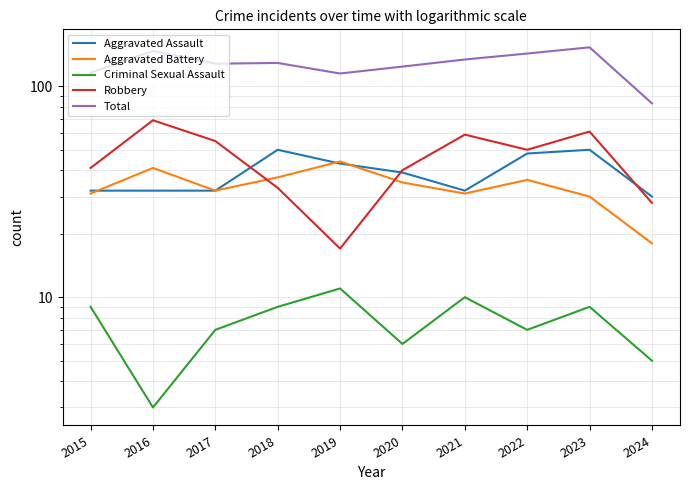

At 2020, list the series in order from largest to smallest.

Total, Robbery, Aggravated Assault, Aggravated Battery, Criminal Sexual Assault